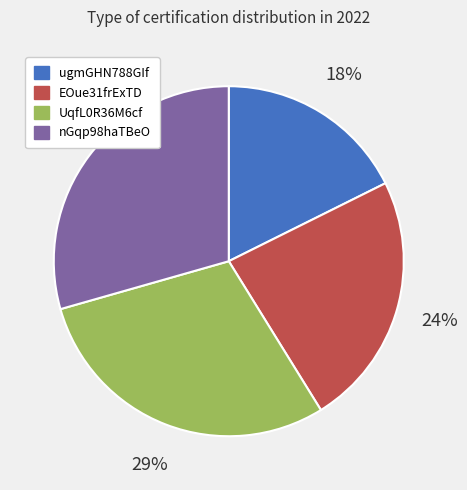

Is it true that EOue31frExTD is 12% of the pie?

False